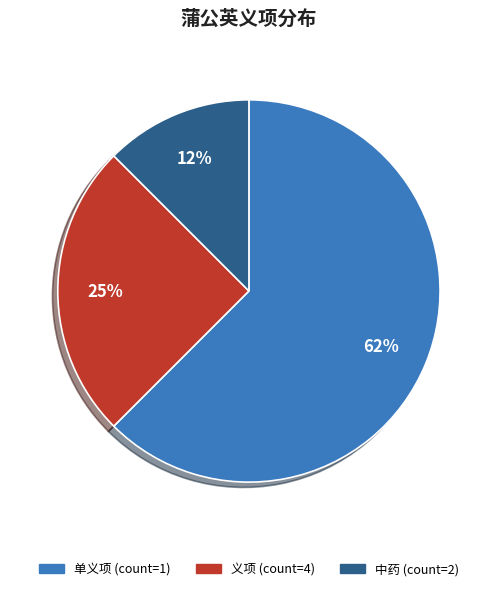

Does any single category account for the majority?

Yes